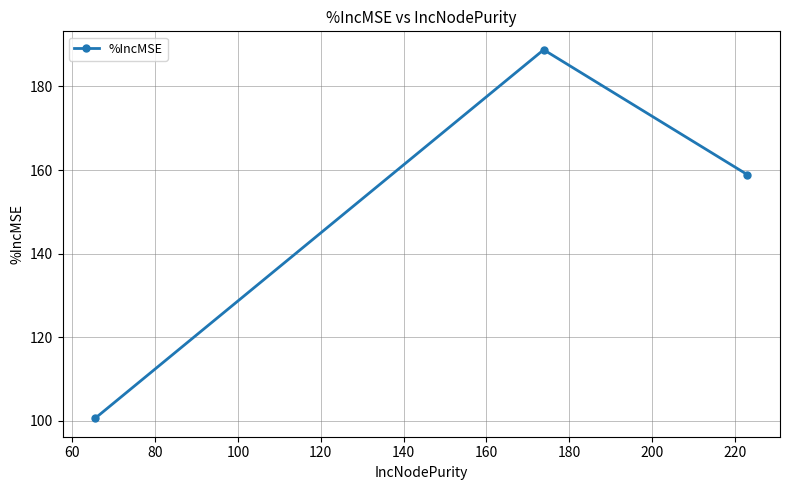

What is the maximum value shown in the chart?

188.8